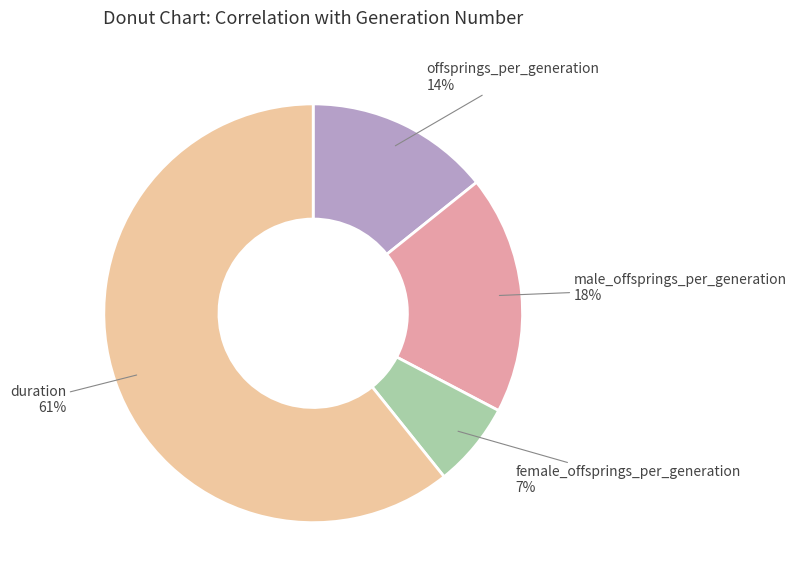

Count the number of slices in the pie.

4